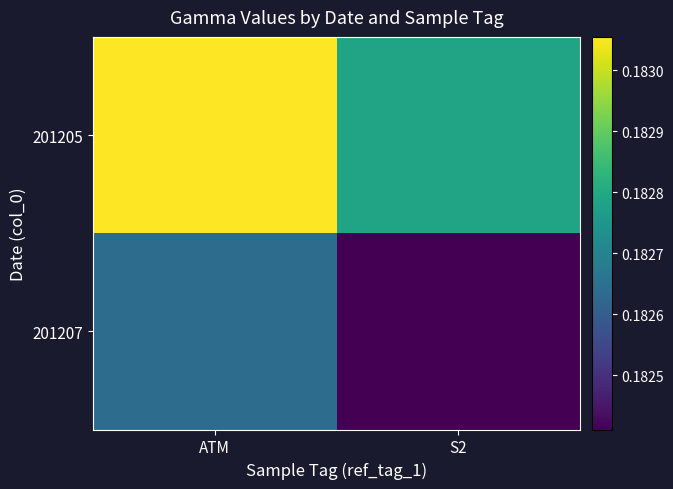

At which category is the sum across all series the highest?

ATM